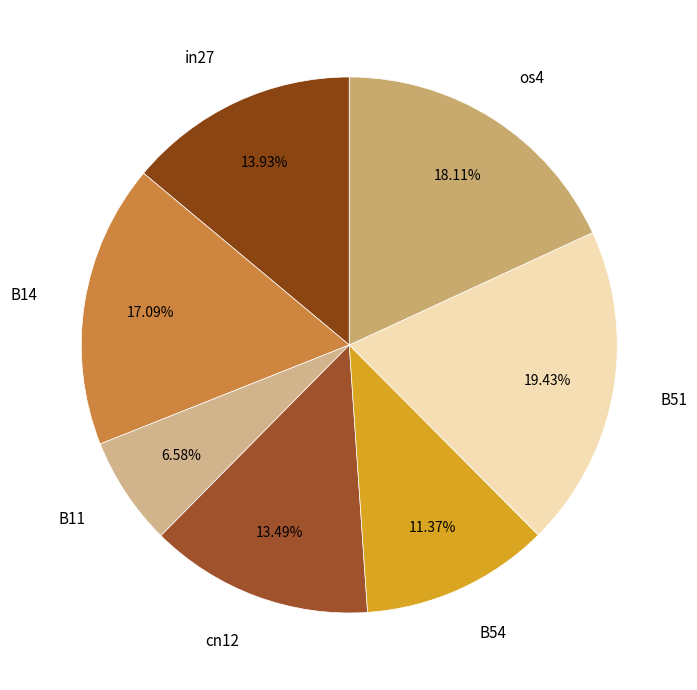

How many slices are in this pie chart?

7